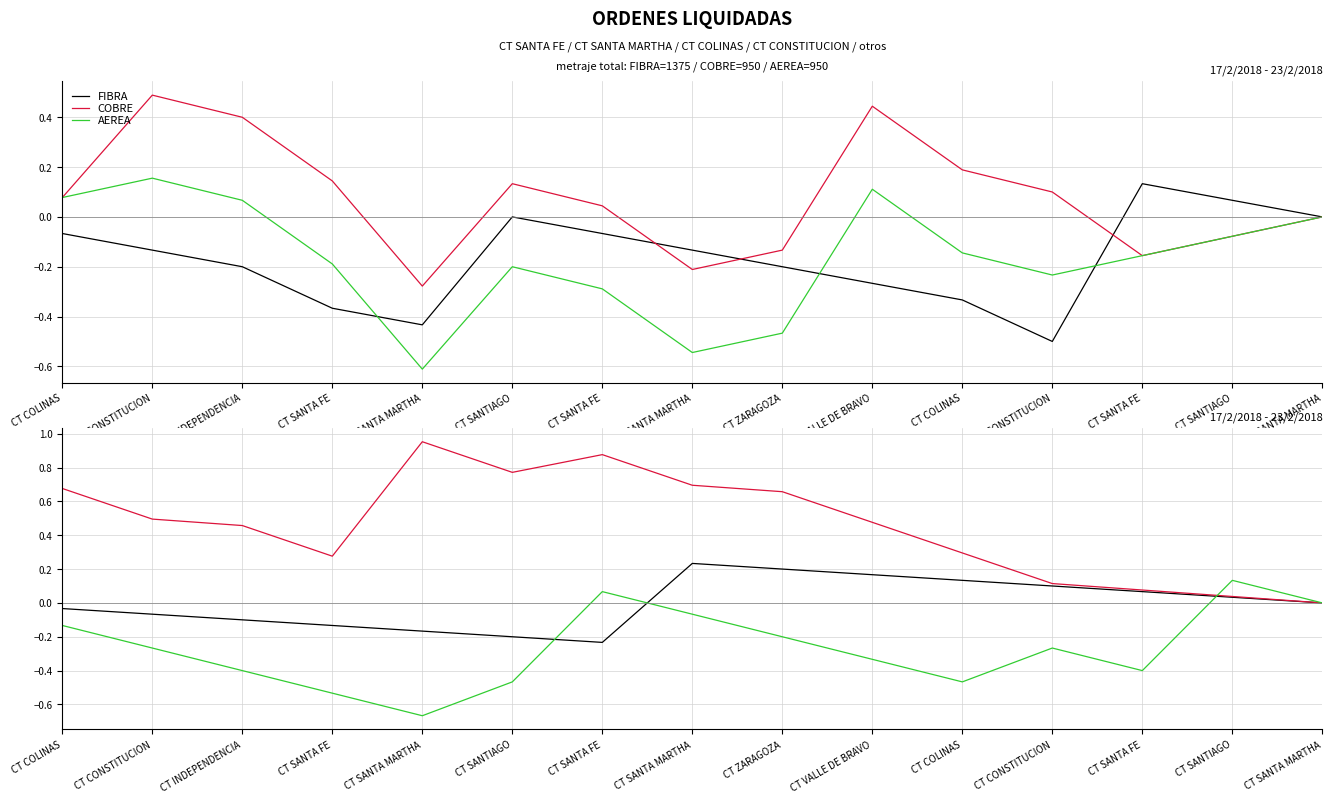

How many data points in FIBRA are less than 0?

7